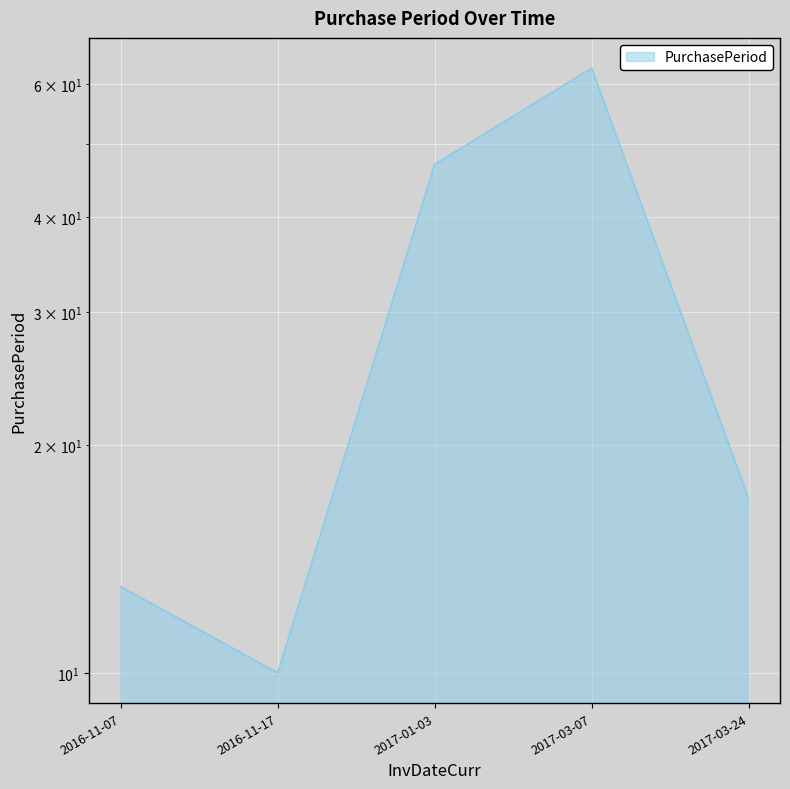

List the labels in order of value, smallest first.

2016-11-17, 2016-11-07, 2017-03-24, 2017-01-03, 2017-03-07